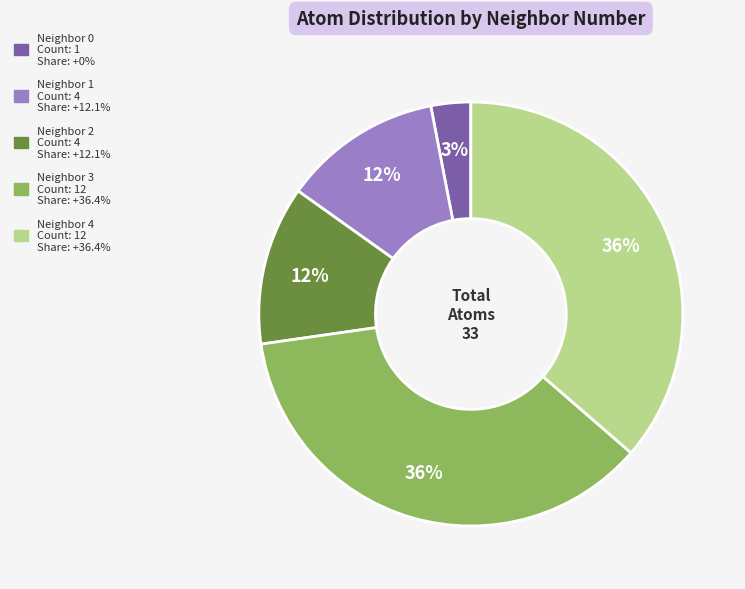

Is there any slice that represents more than half of the pie?

No